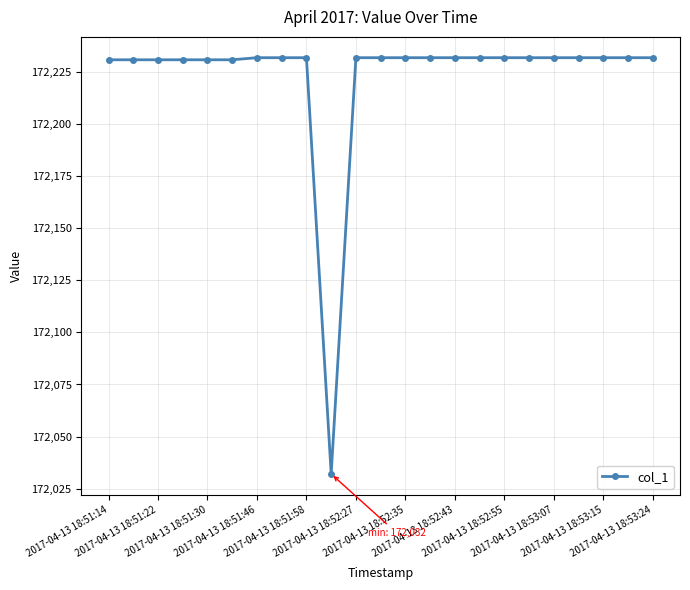

What is the maximum value shown in the chart?

172232